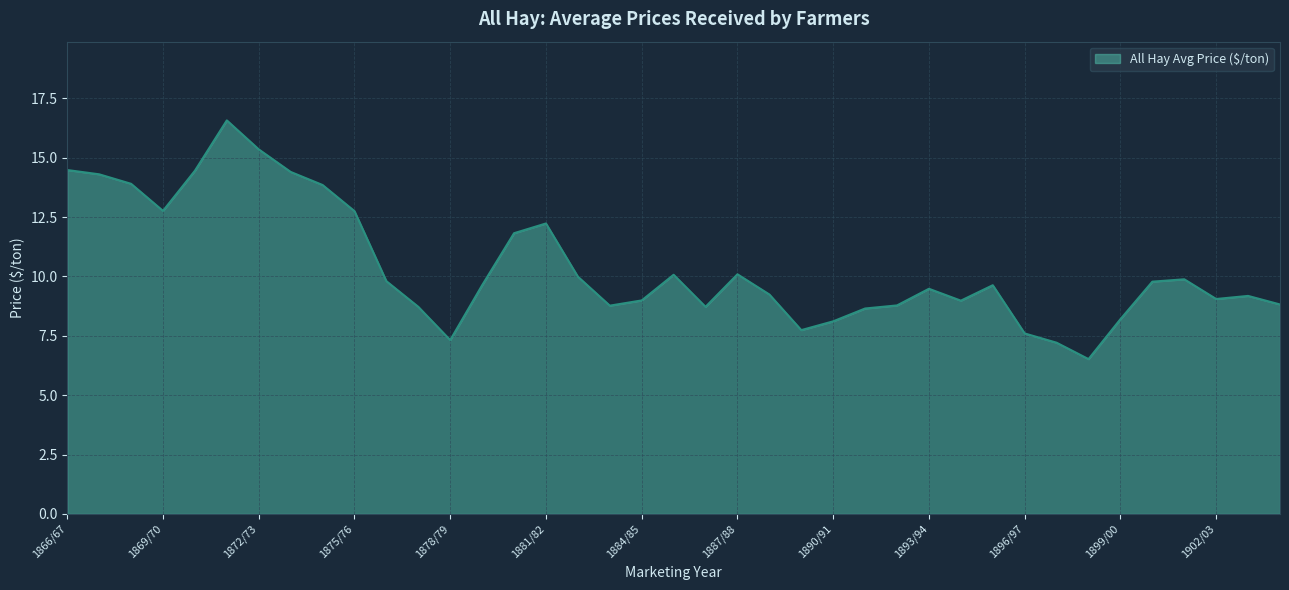

How many lines are shown in the chart?

1